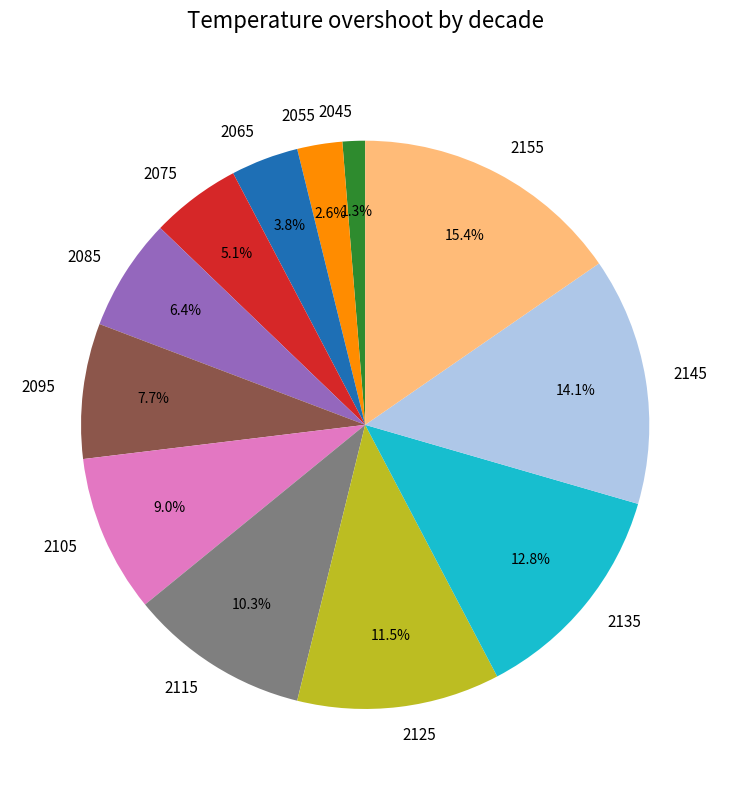

Is 2065 the majority of the pie?

No